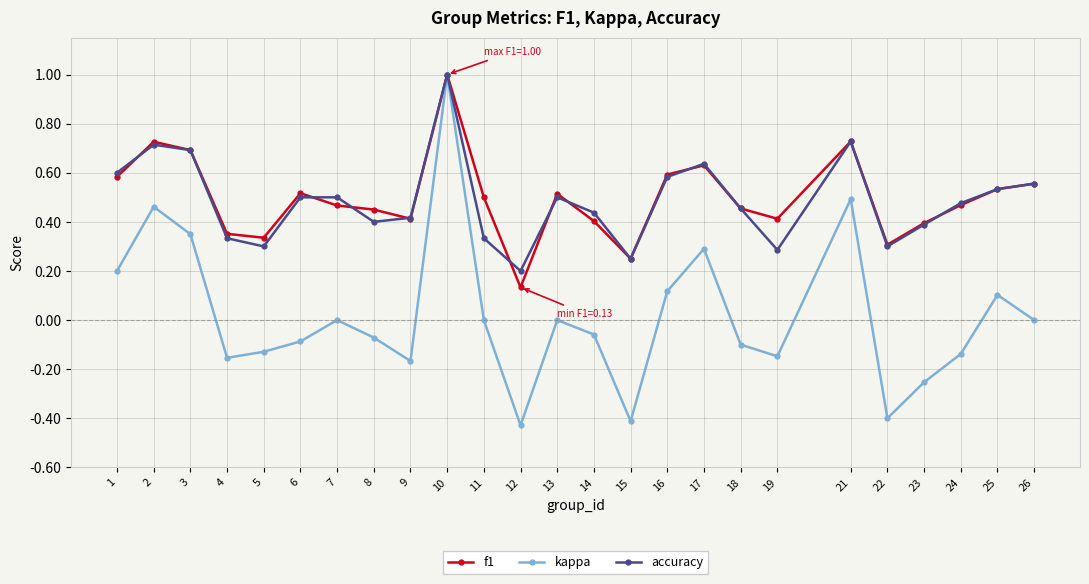

How many lines are shown in the chart?

3